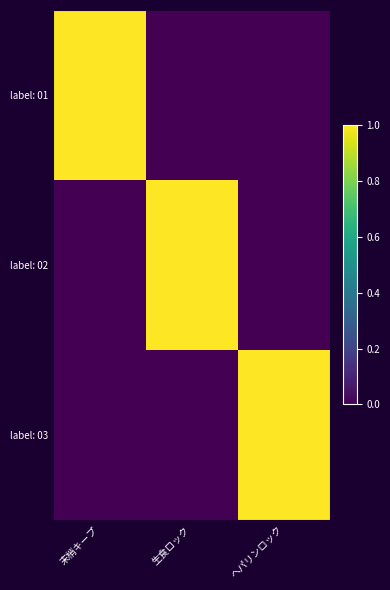

At how many categories does at least one series exceed 0?

3